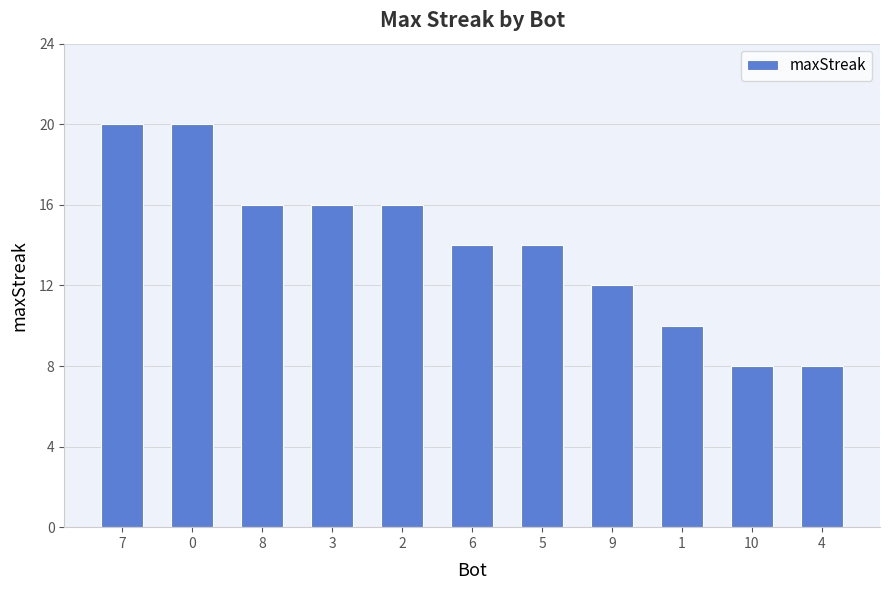

What is the maximum value shown in the chart?

20